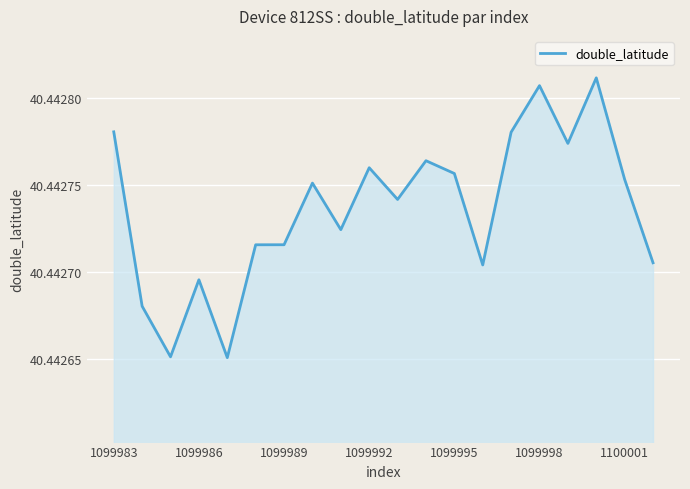

Does the chart have visible grid lines?

Yes